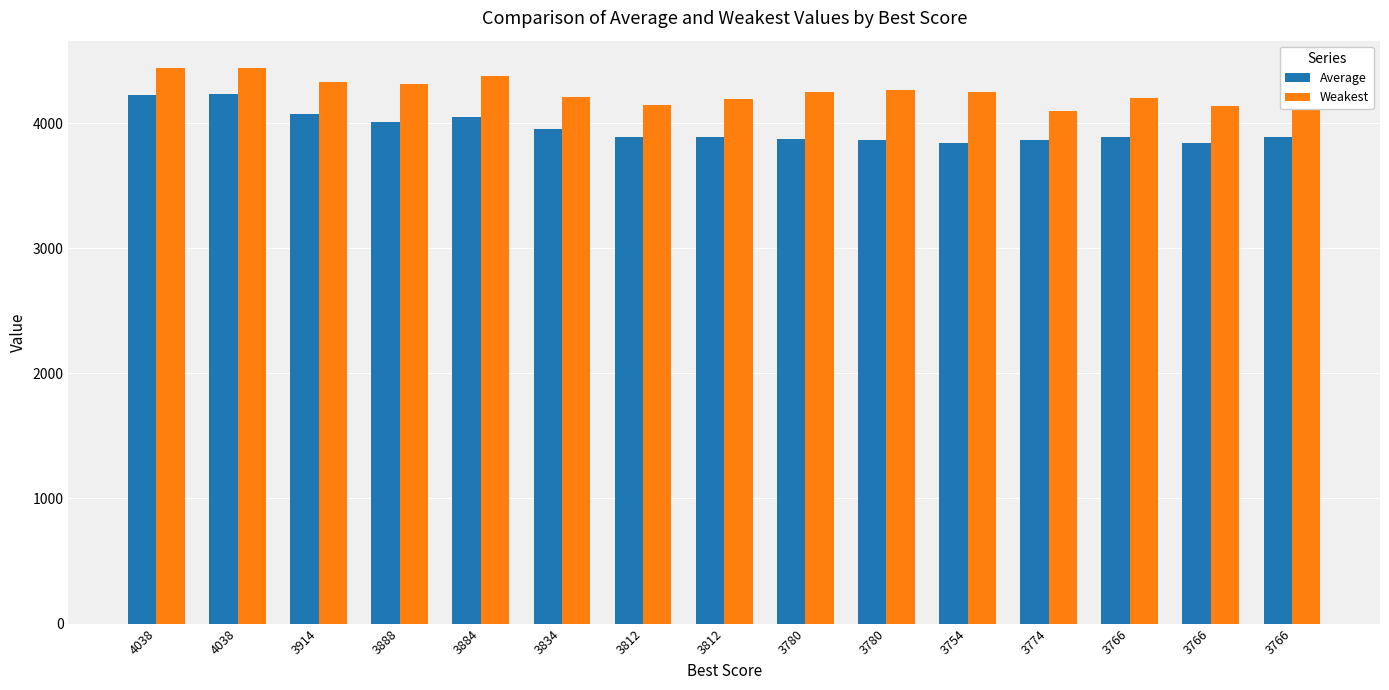

List the labels in order of Average value, smallest first.

3766, 3754, 3774, 3780, 3780, 3766, 3812, 3766, 3812, 3834, 3888, 3884, 3914, 4038, 4038